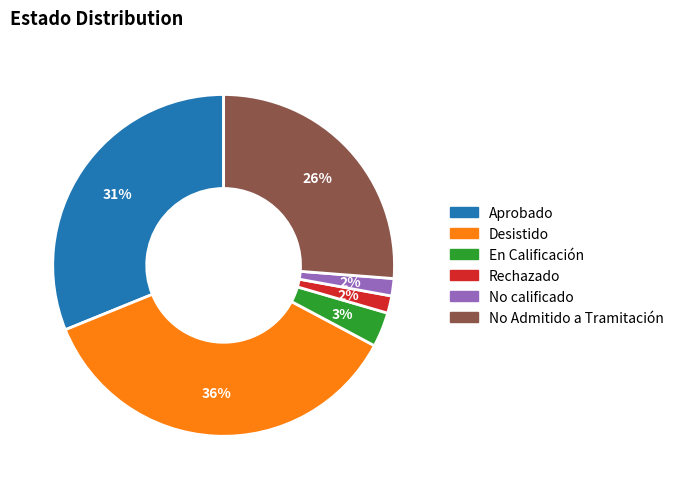

To the nearest percent, what is the average slice percentage?

17%